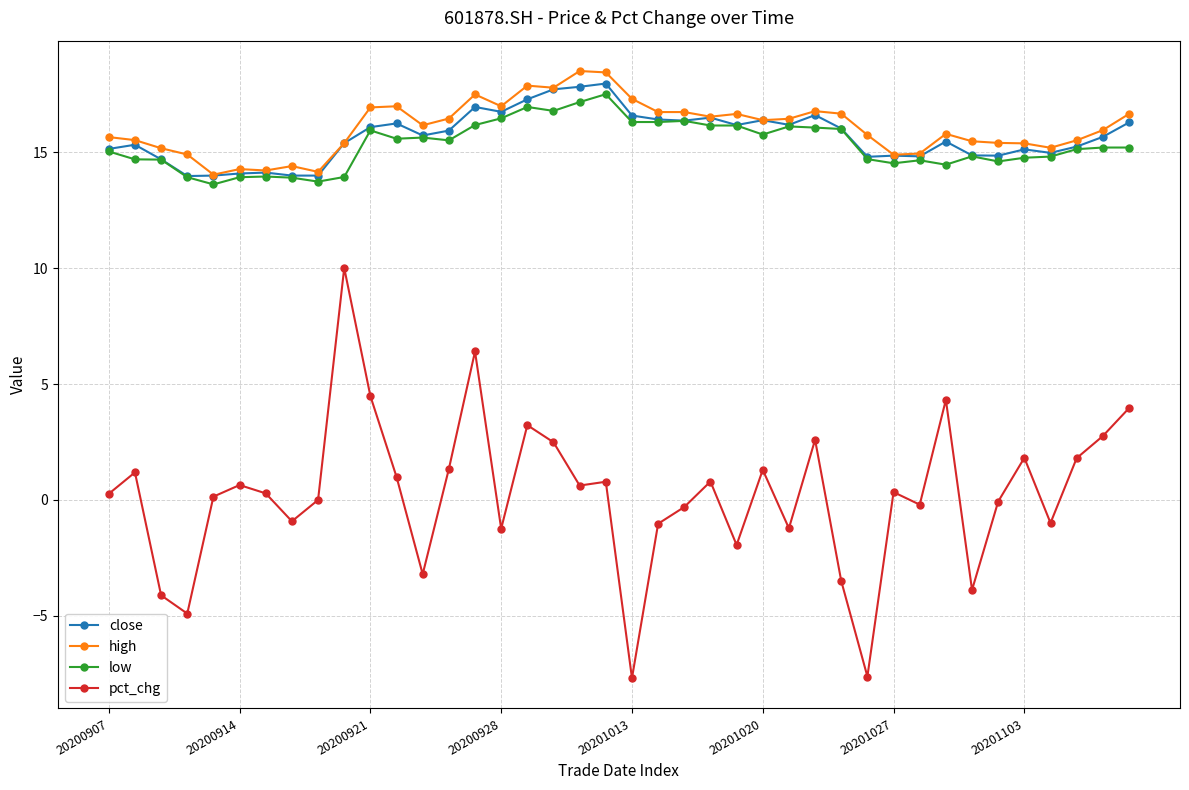

Is this an area chart (filled region under the line)?

No